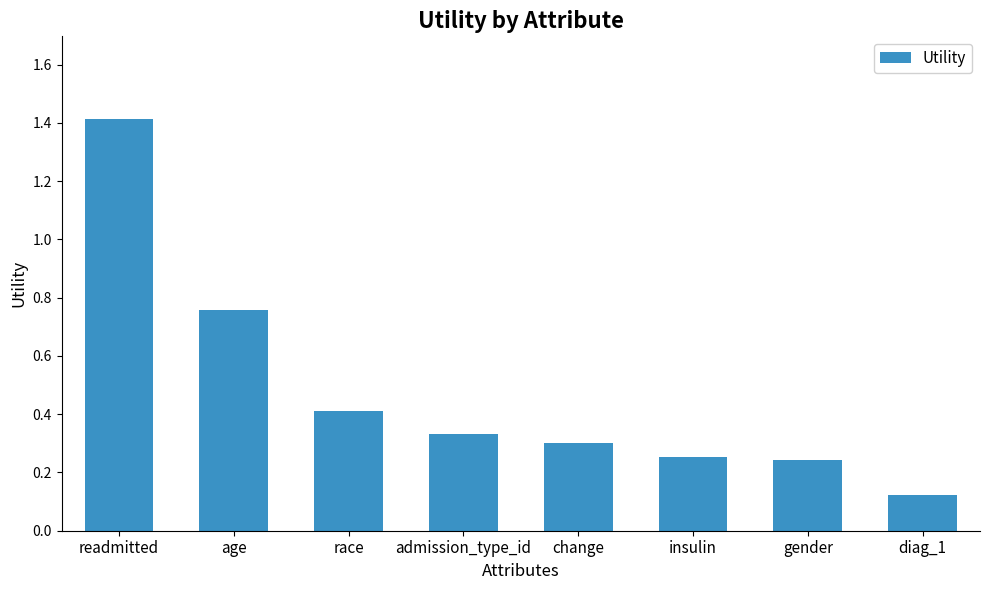

How many distinct data groups are displayed?

1